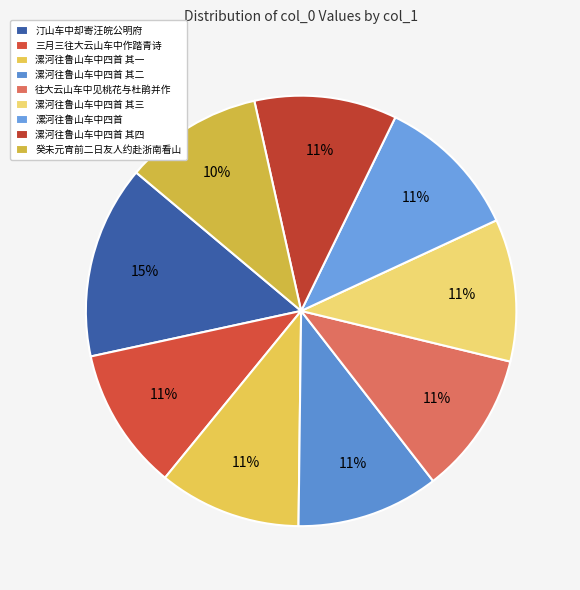

What is the smallest slice in the pie chart?

癸未元宵前二日友人约赴浙南看山车中有作